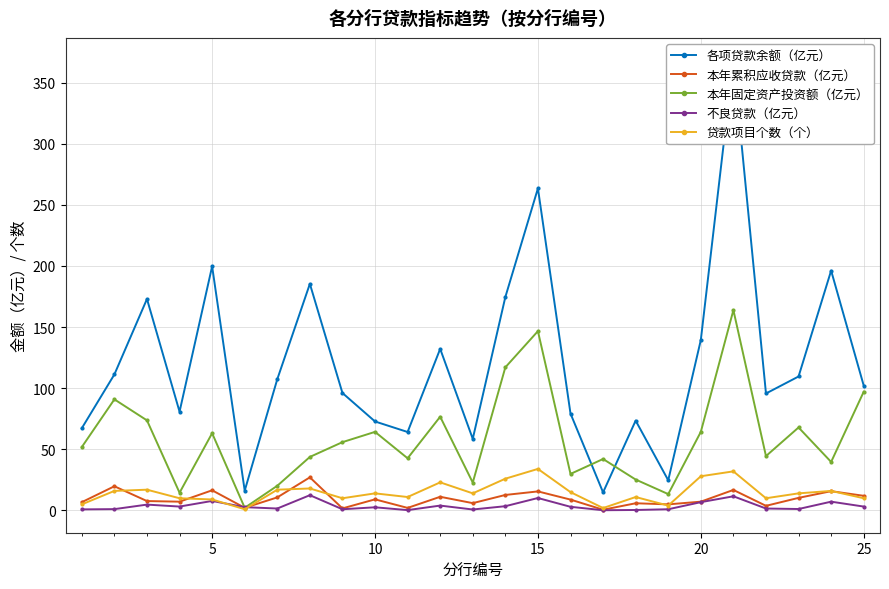

The 贷款项目个数（个） series shows 34.0 at 15. True or false?

True